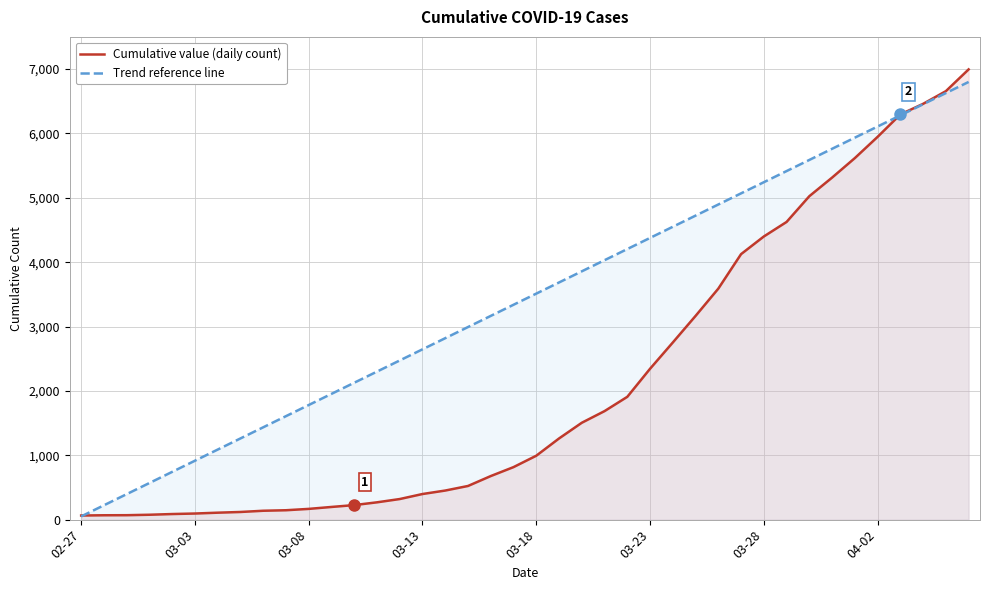

How many intersections are there between Cumulative value (daily count) and Trend reference line?

2